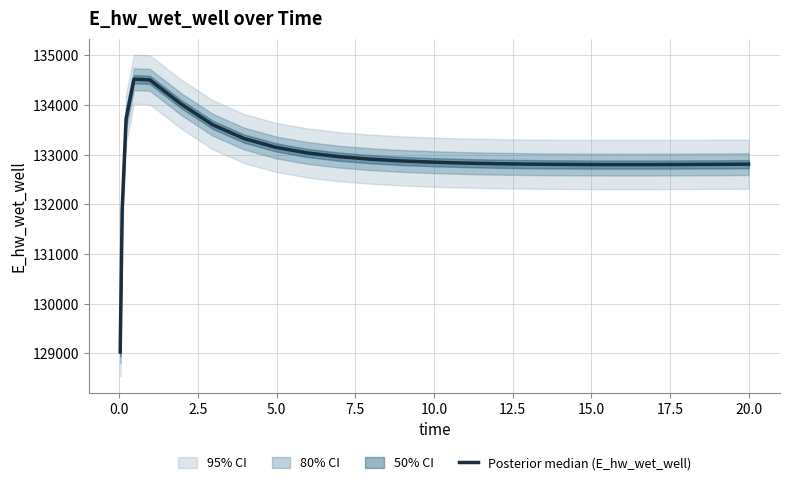

What is the sum of all values?

3456092.0